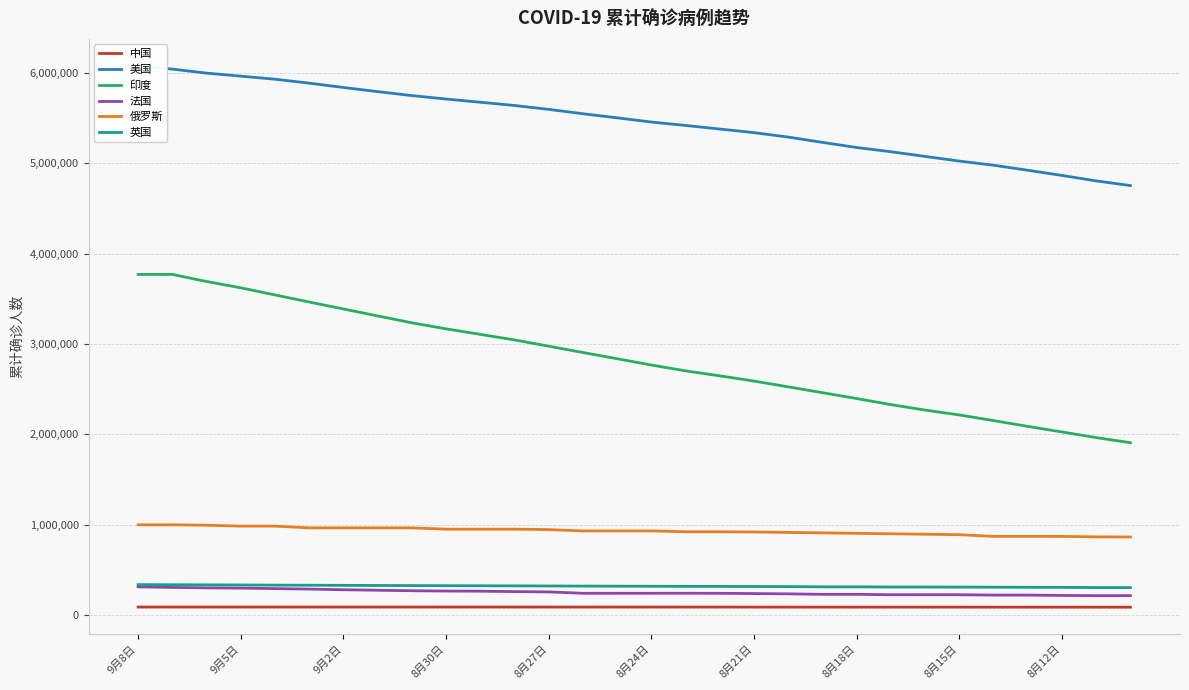

What is the smallest value displayed?

88682